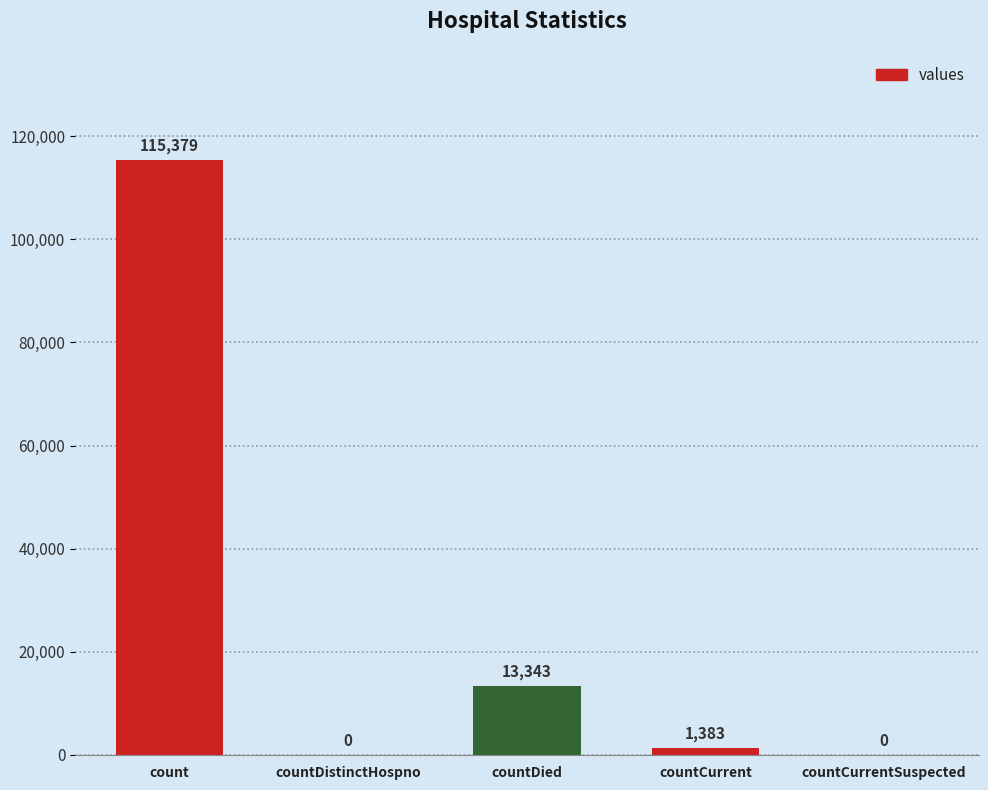

Which has a higher value, count or countCurrentSuspected?

count